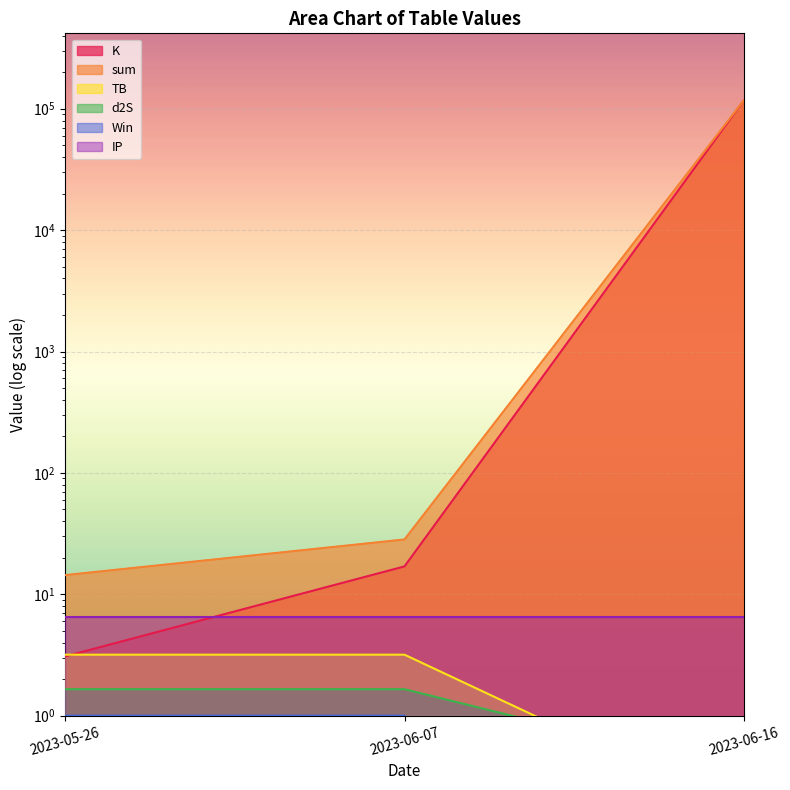

What is the average value of the sum series?

38978.8